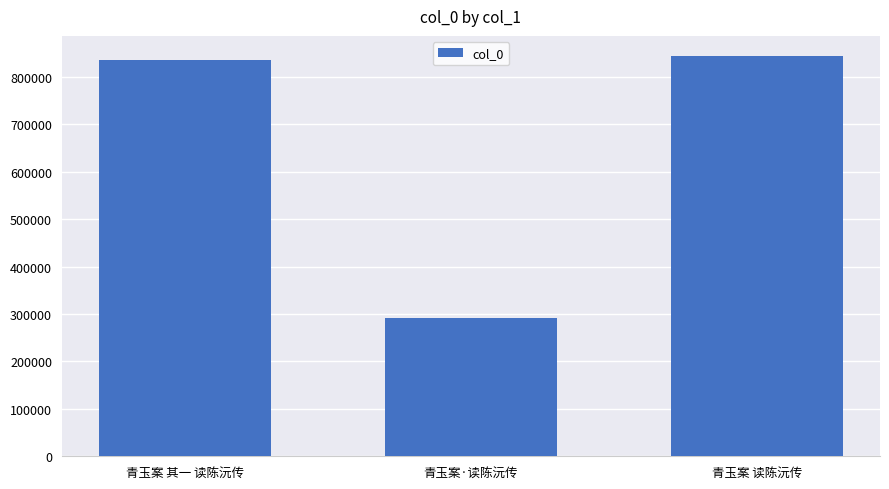

The value at 青玉案 读陈沅传 is 843905. True or false?

True